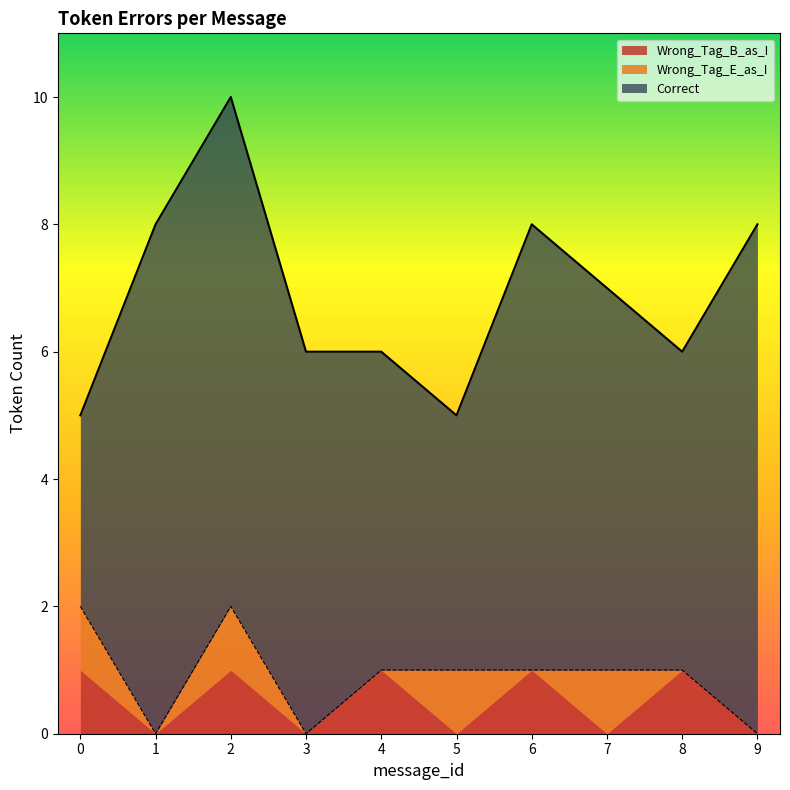

Which series has the largest total across all categories?

Correct